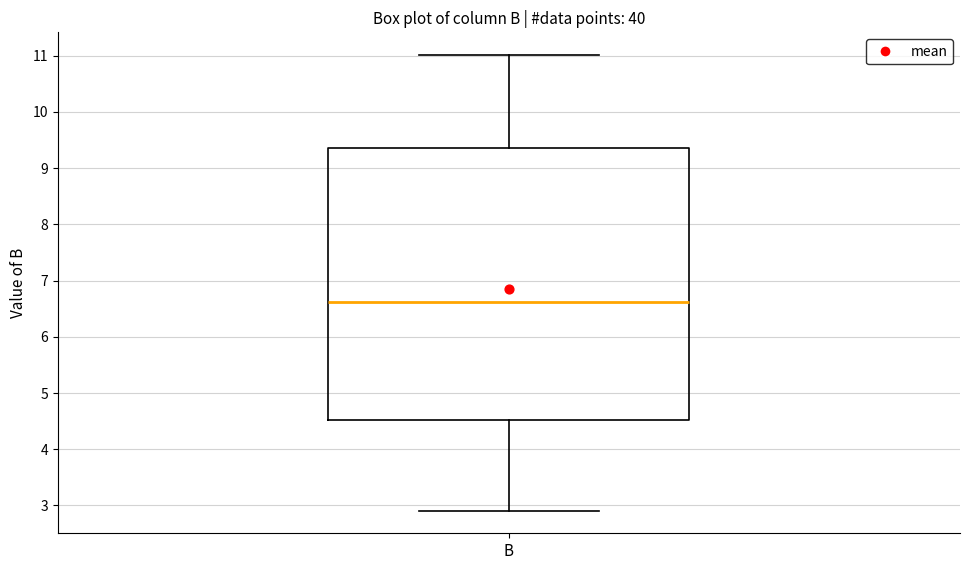

Read this box plot against the y-axis: the position of the median line, the range covered by the box, and the ends of both whiskers. The values are not printed on the chart, so give them approximately, as read against the axis.

median 6.6, box 4.5 to 9.4, whiskers 2.9 to 11.0